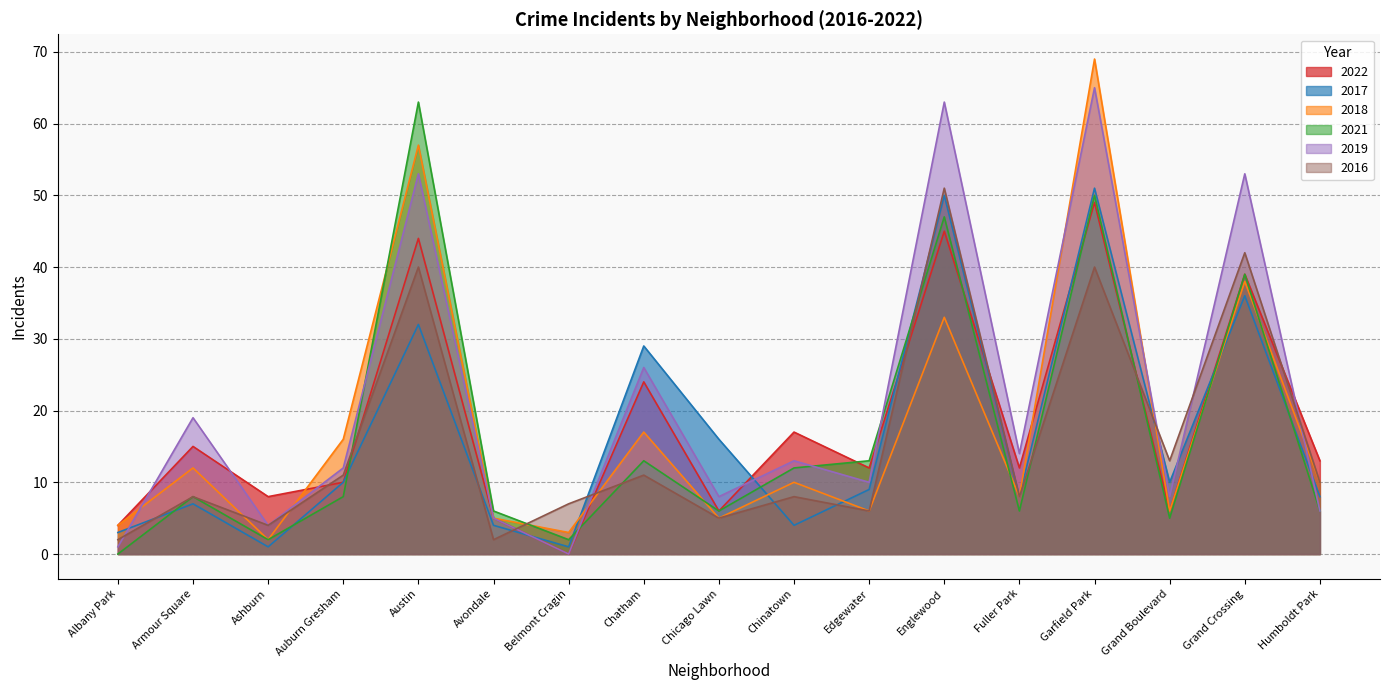

At which label is 2017 closest to 26?

Chatham